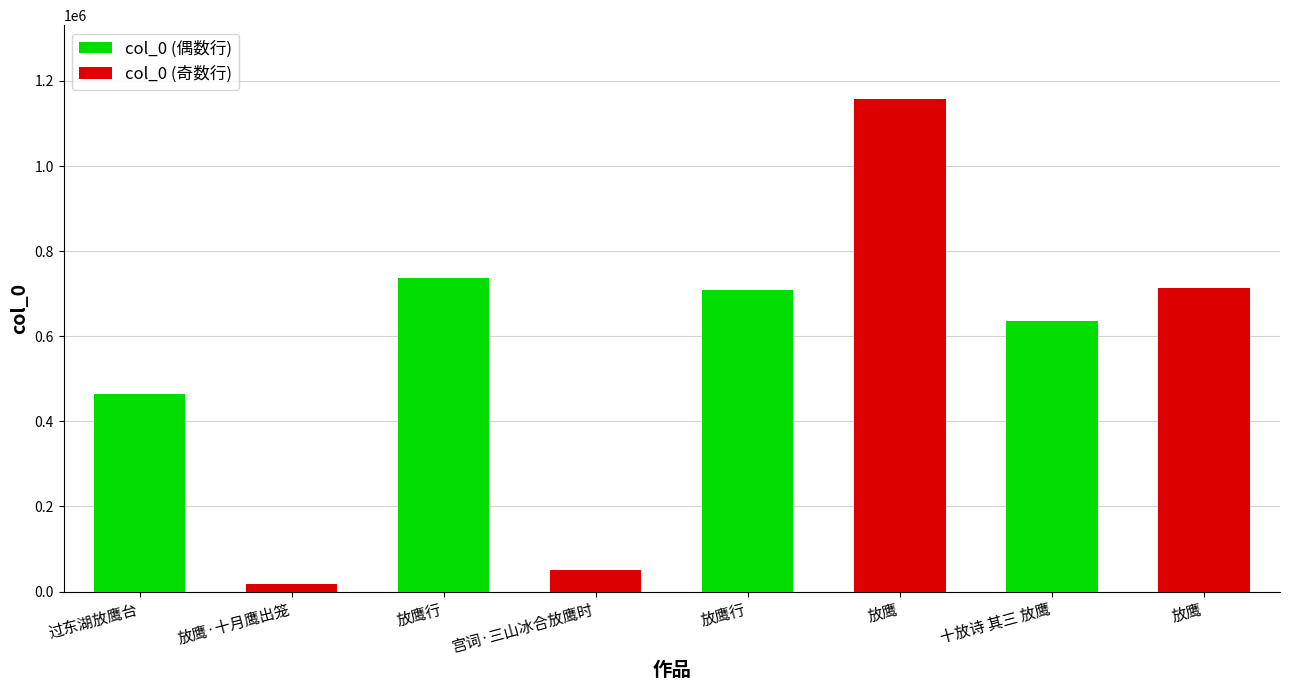

What is the total value across all series at 放鹰?

1157369